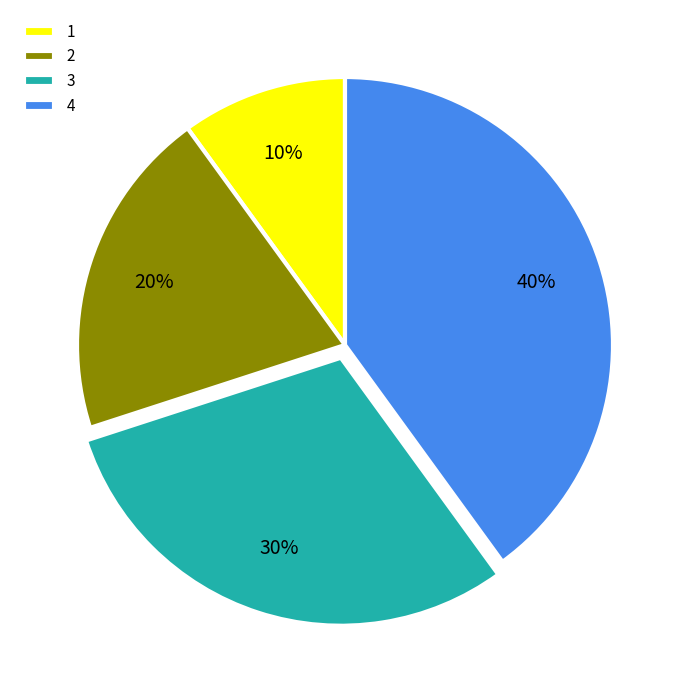

Do 1 and 3 together represent more than half of the pie?

No